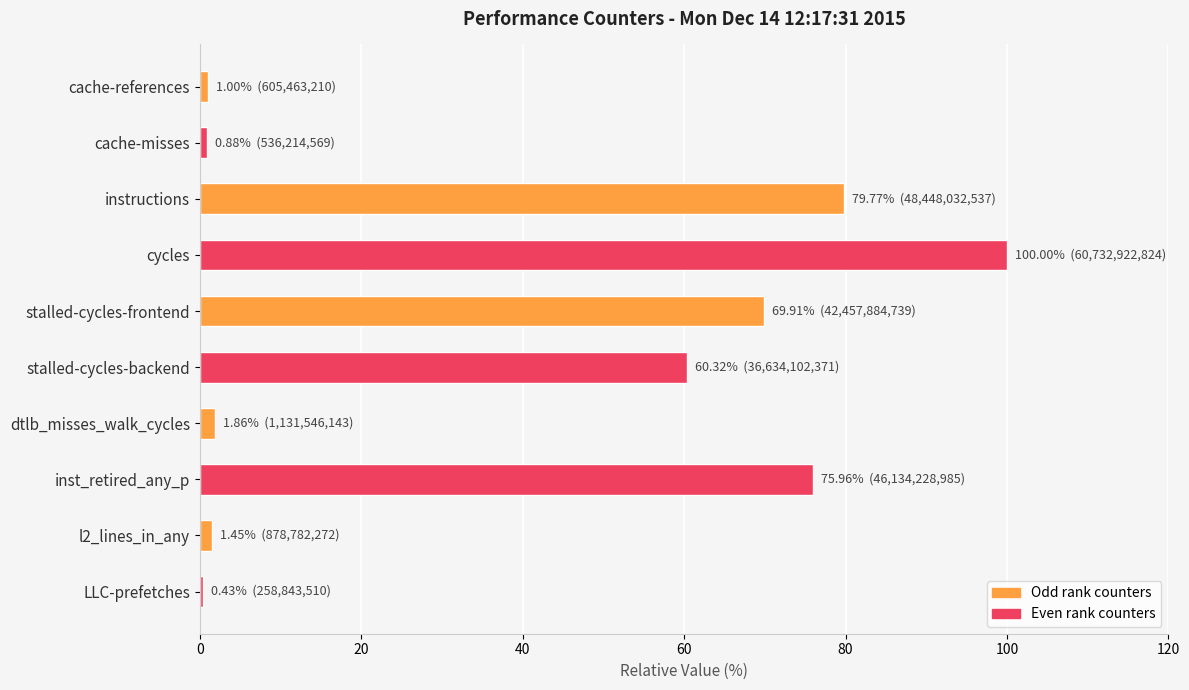

What is the approximate value at instructions?

79.8